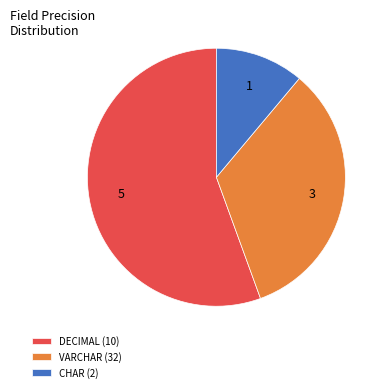

Is it true that VARCHAR (32) is 22% of the pie?

False